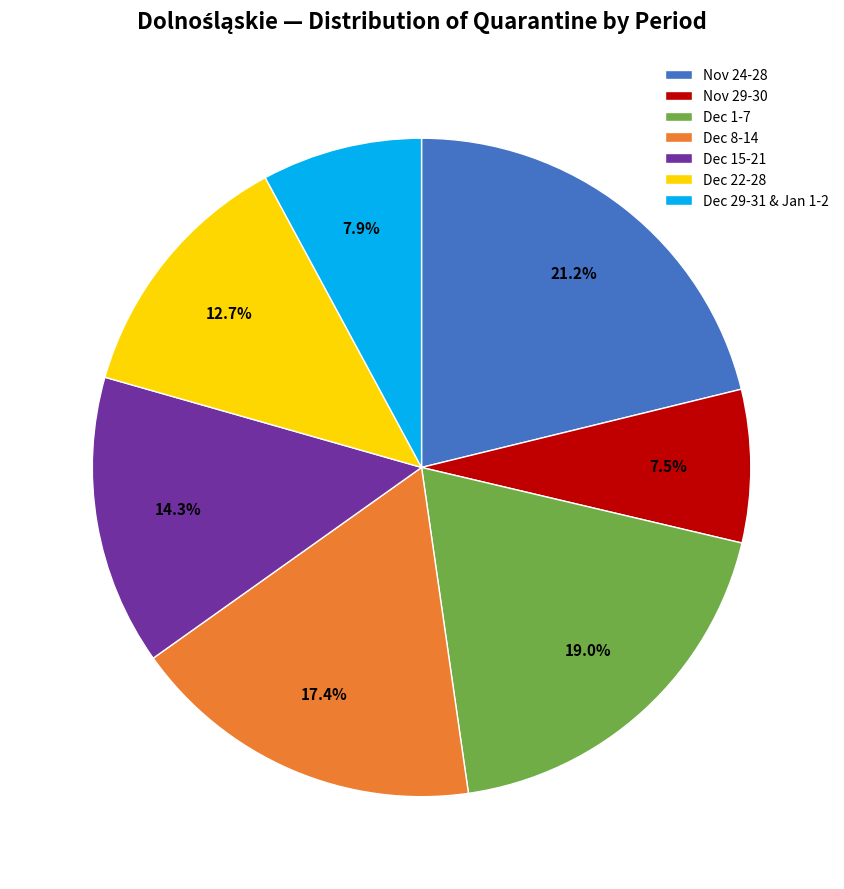

Is there any slice that represents more than half of the pie?

No